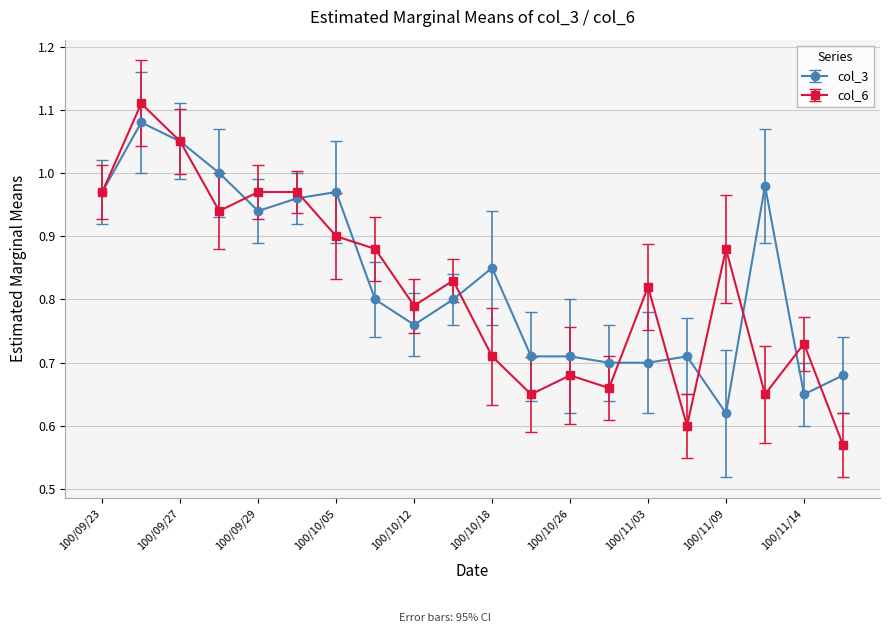

What is the difference between the maximum and minimum values in the col_3 series?

0.5